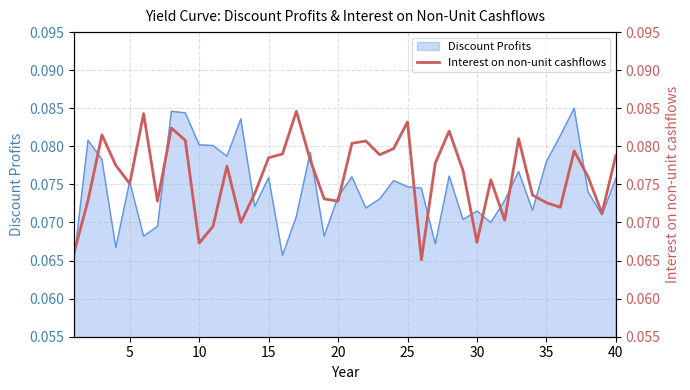

Count the number of categories in the chart.

40